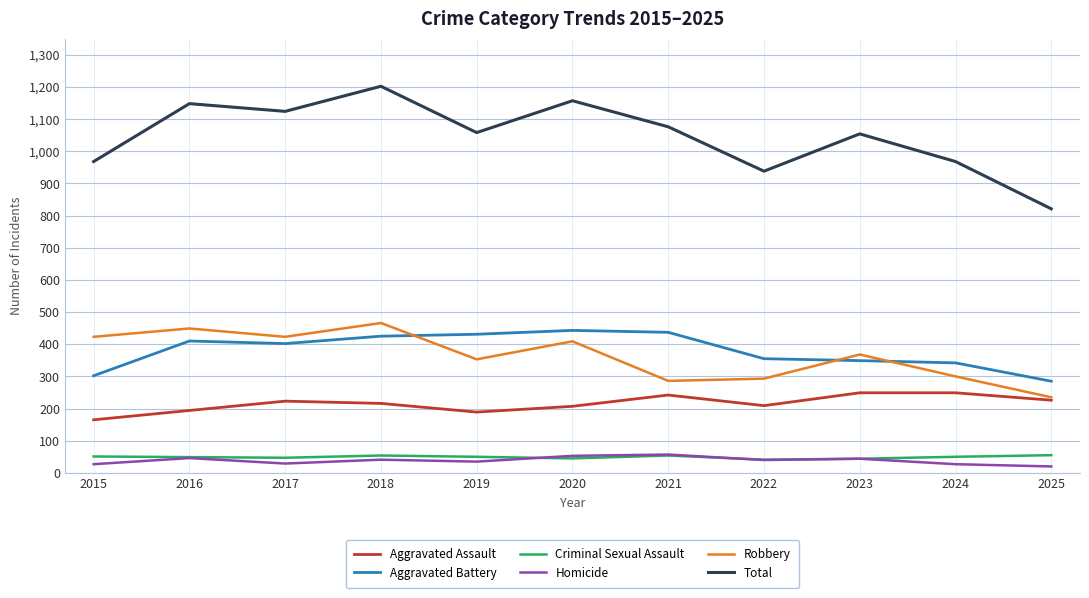

Is the value of Criminal Sexual Assault at 2021 greater than the value of Robbery at 2024?

No